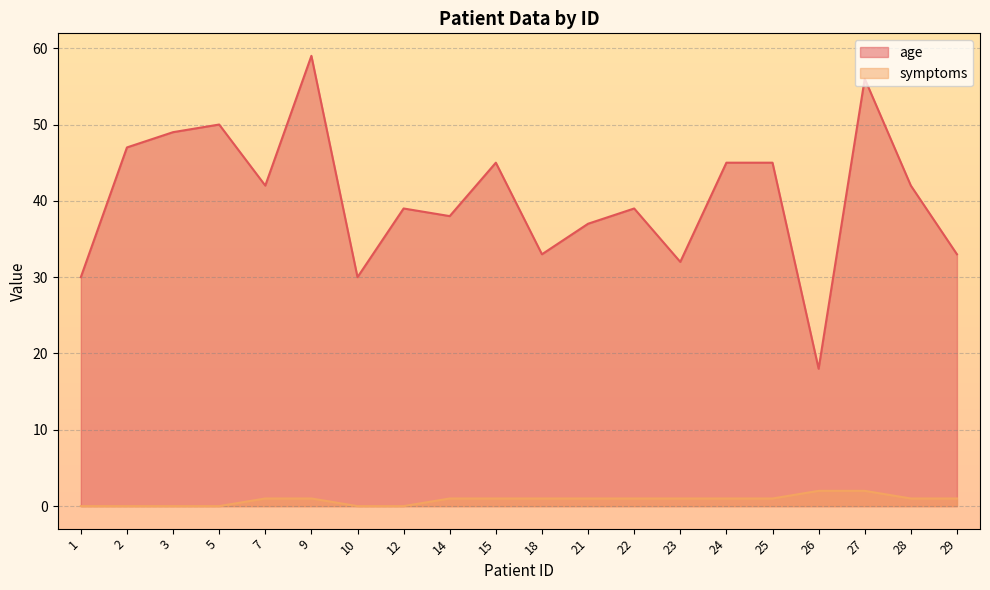

At which label does age reach its minimum?

26